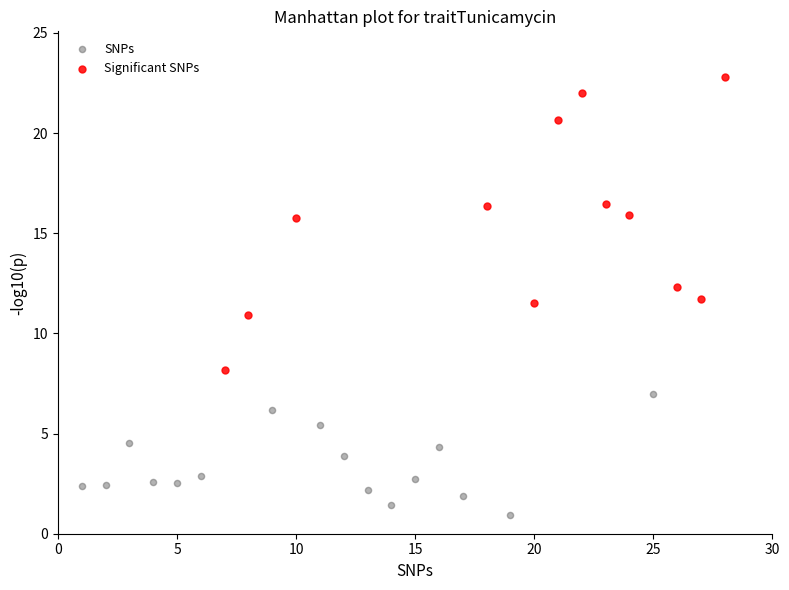

Which series reaches the minimum Y coordinate?

SNPs